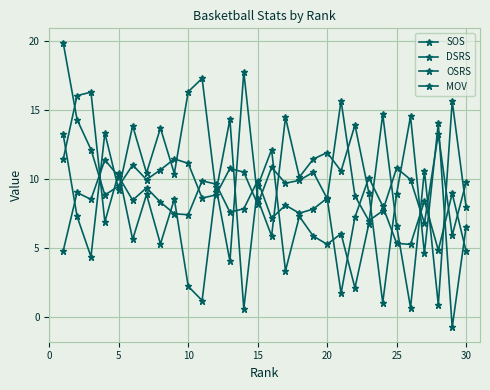

How many categories are shown in the chart?

30